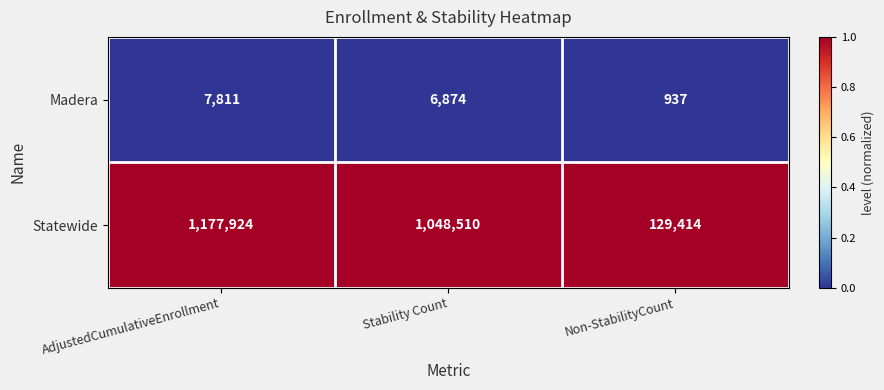

At which category does the chart reach its peak across all series?

AdjustedCumulativeEnrollment